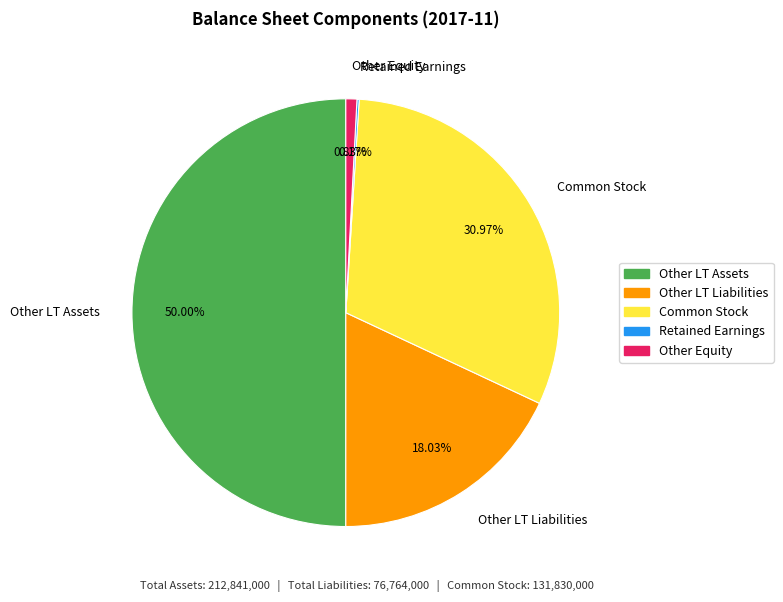

Which category has the biggest portion of the pie?

Other LT Assets